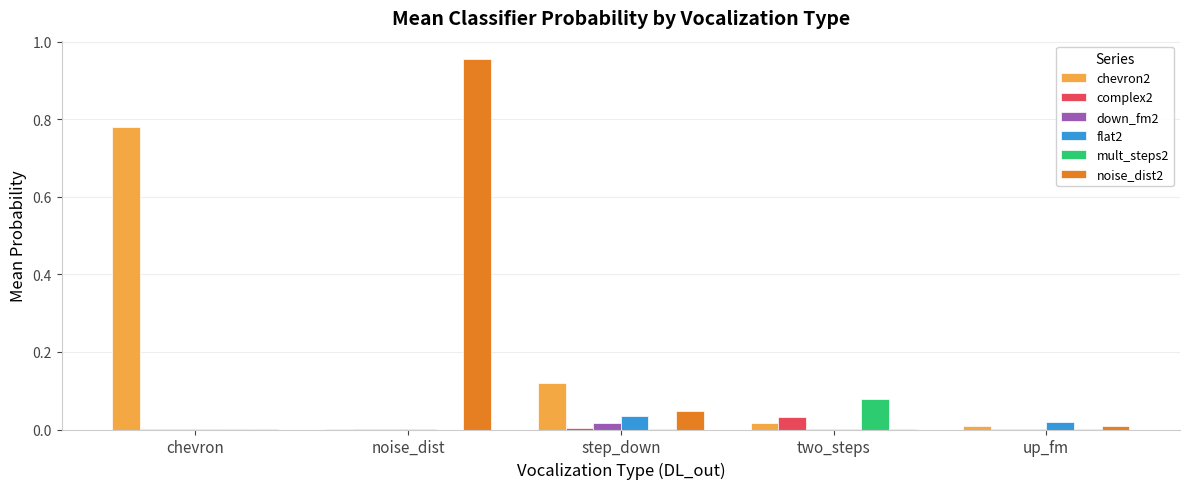

What are all the series names shown in the legend?

chevron2, complex2, down_fm2, flat2, mult_steps2, noise_dist2